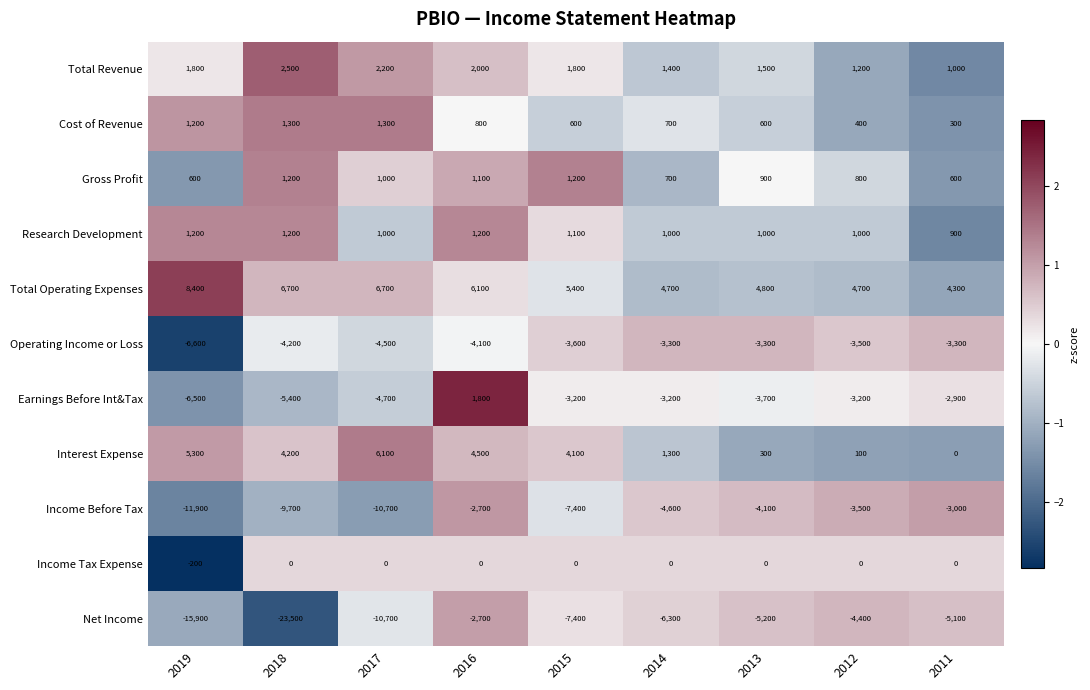

Which category has the highest value across all series?

2019